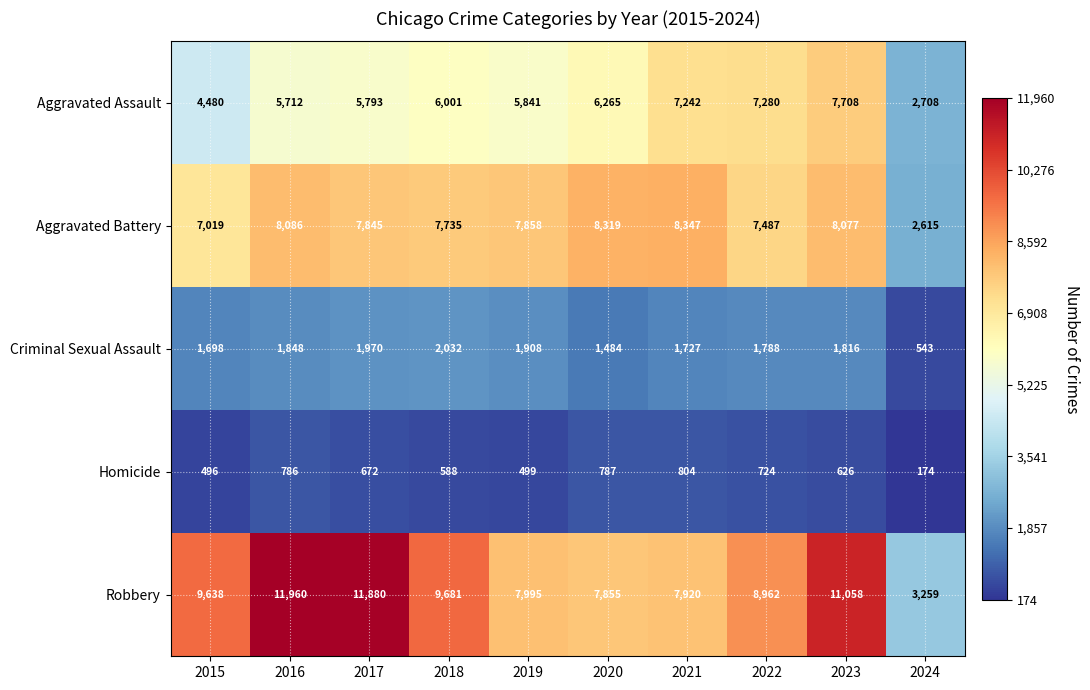

What is the total value across all series at 2015?

23331